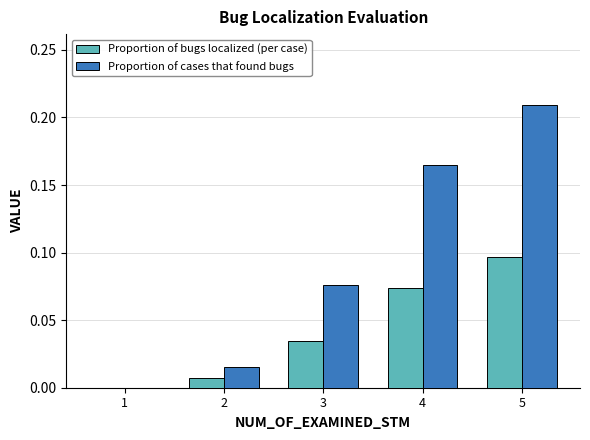

What is the sum of all Proportion of cases that found bugs values?

0.5